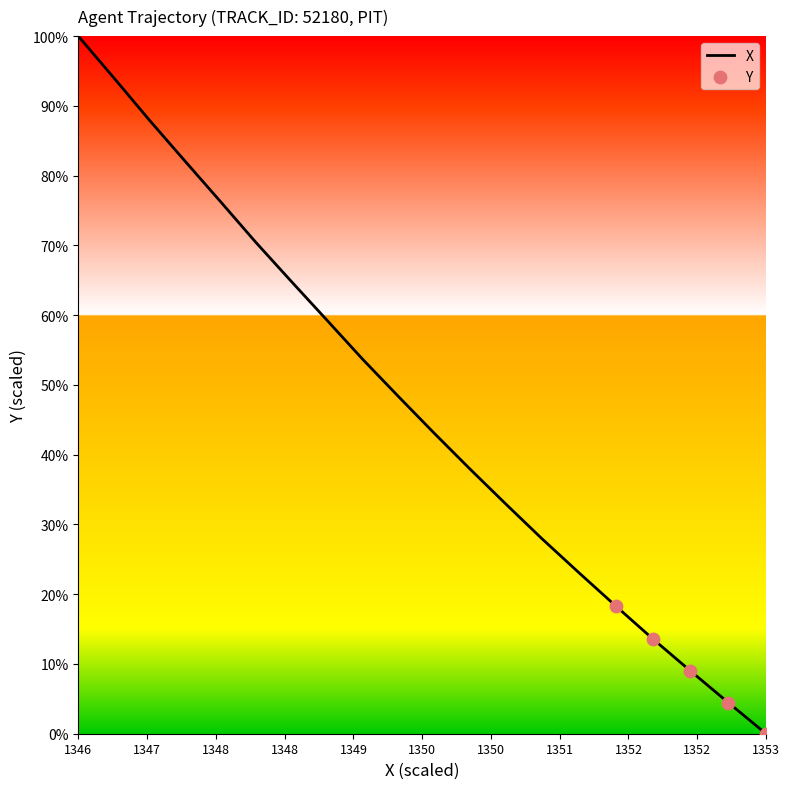

What is the difference between the maximum and minimum values?

100.0